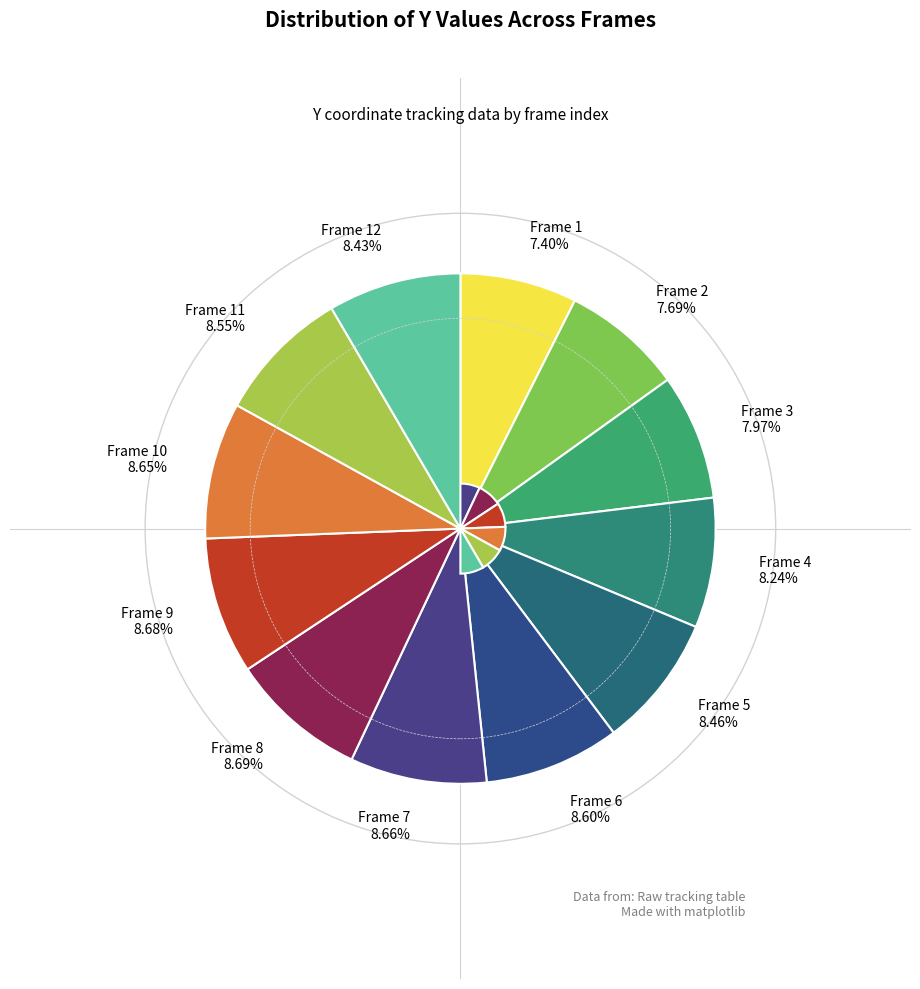

To the nearest percent, what is the average slice percentage?

8%